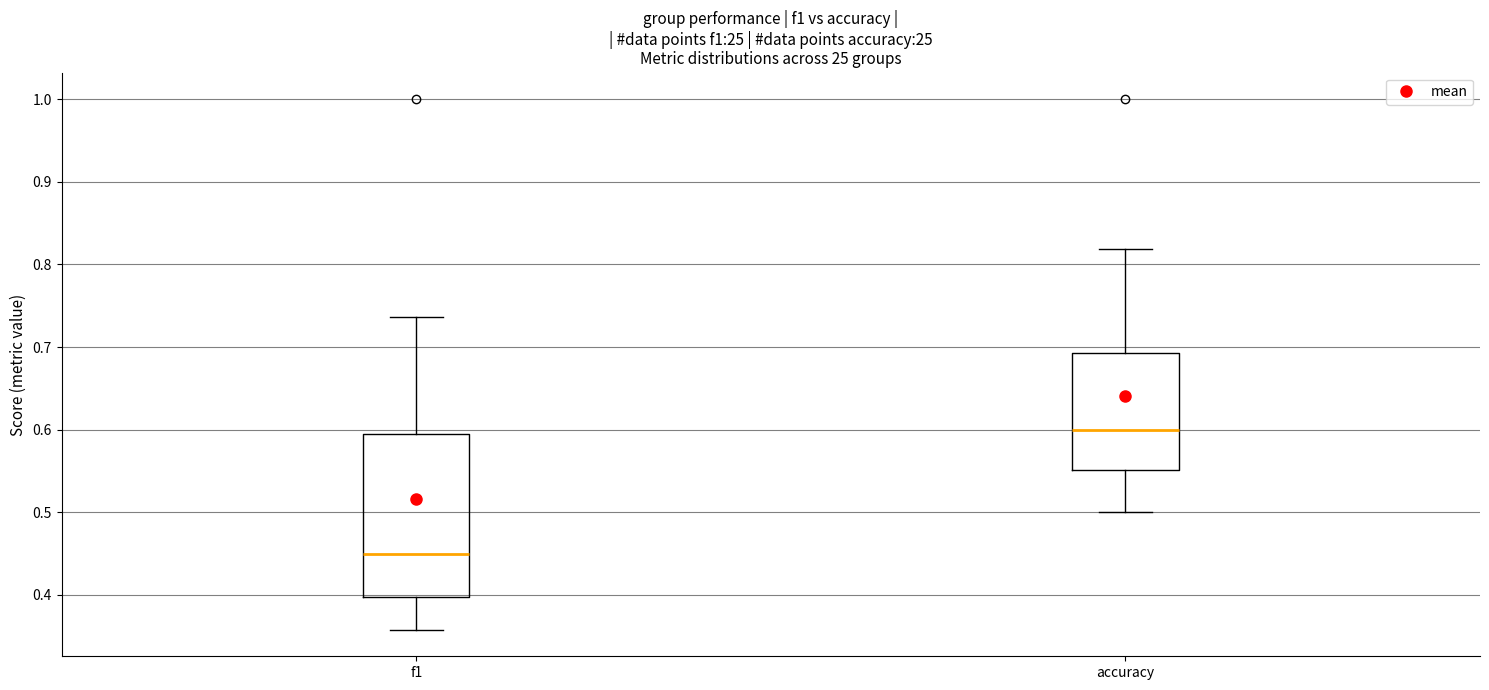

Where is the lower edge of the box for accuracy on the y-axis? The values are not printed on the chart, so give them approximately, as read against the axis.

0.55